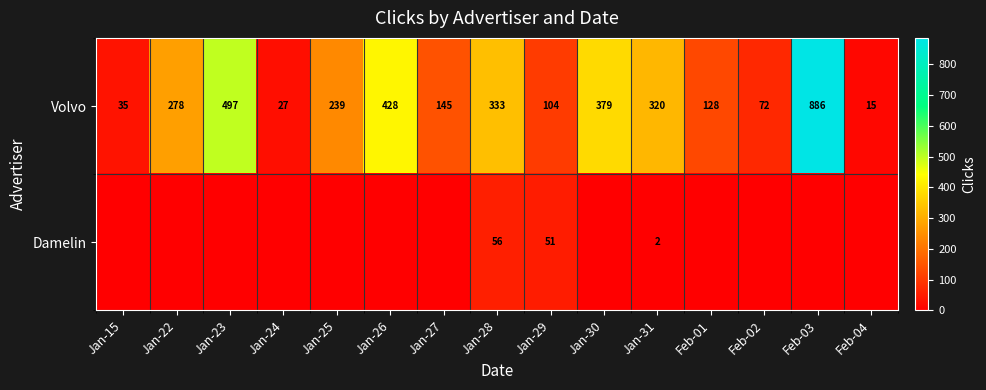

What is the lowest value of the Volvo series?

15